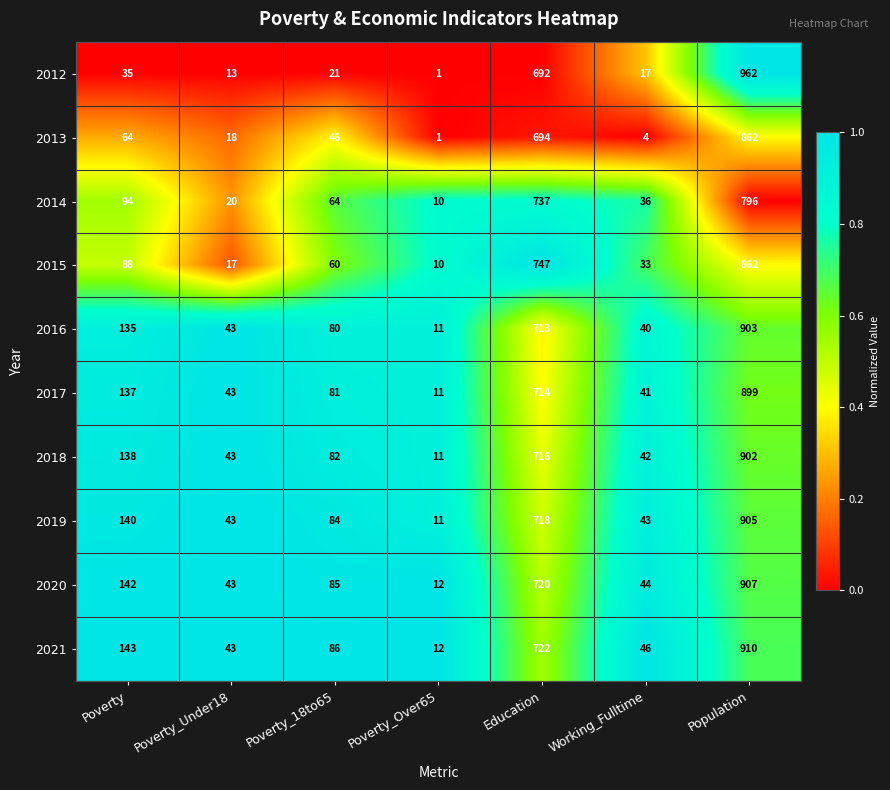

What is the difference between the 2012 values at Poverty_18to65 and Poverty?

14